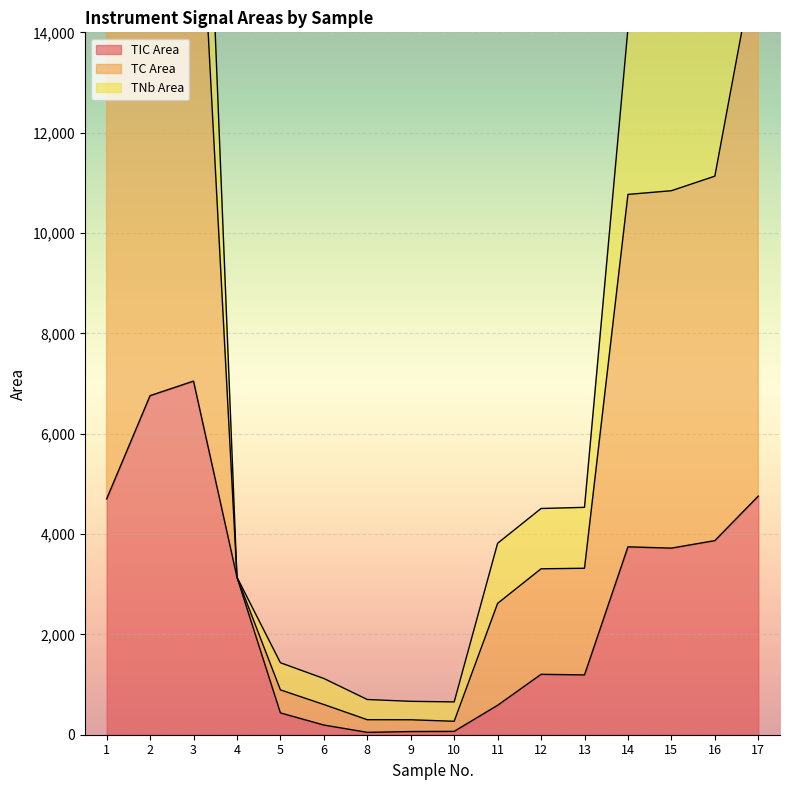

Is the value of TNb Area at 14 greater than the value of TIC Area at 6?

Yes